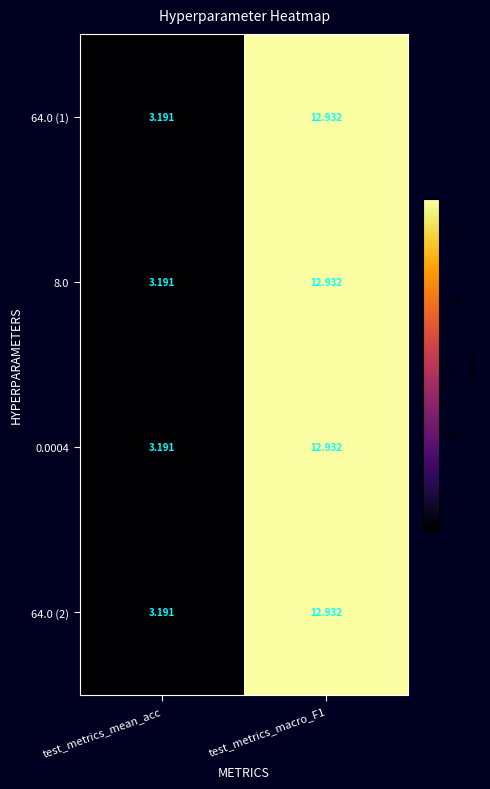

Where is 8.0 nearest to the value 8?

test_metrics_mean_acc